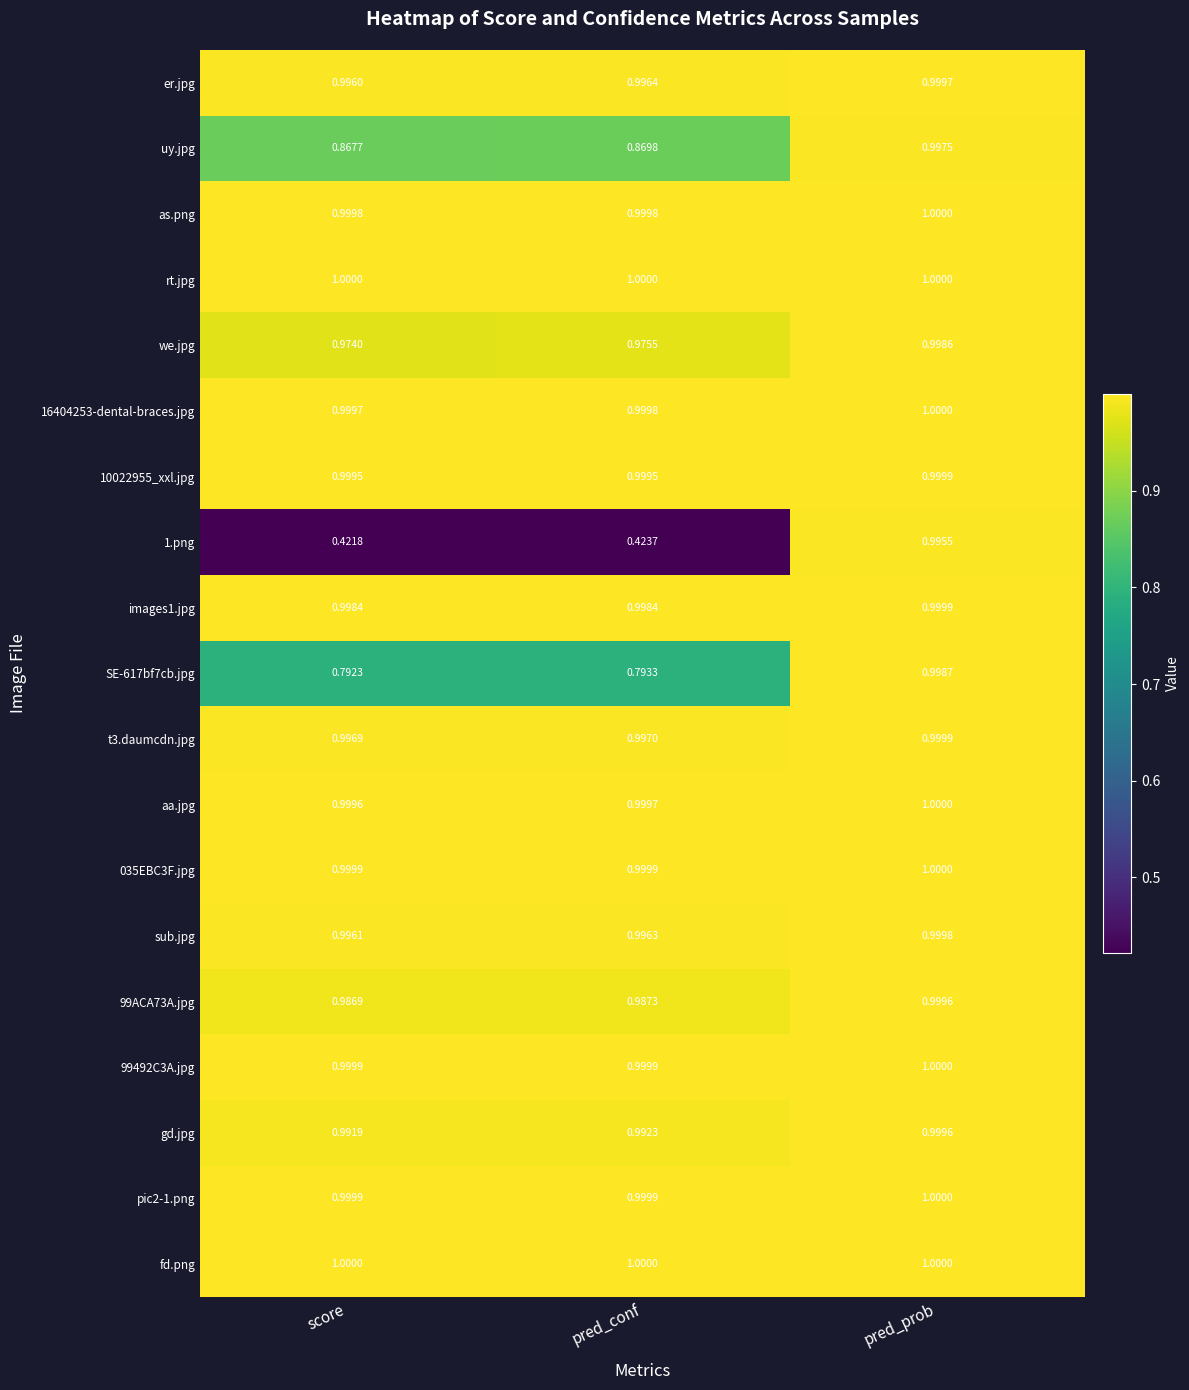

Which series has the largest range (max minus min)?

1.png